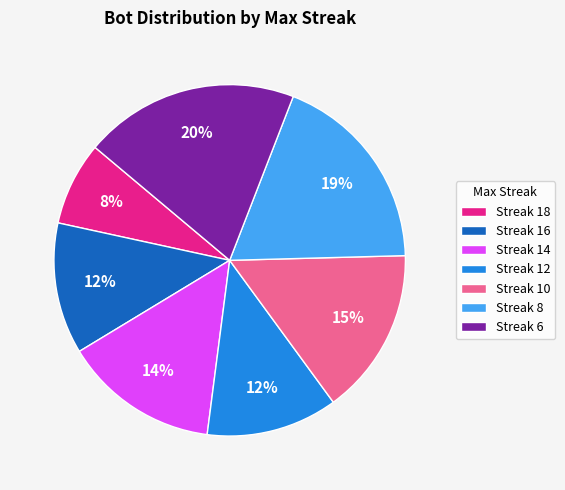

Which has a higher value, Streak 14 or Streak 12?

Streak 14